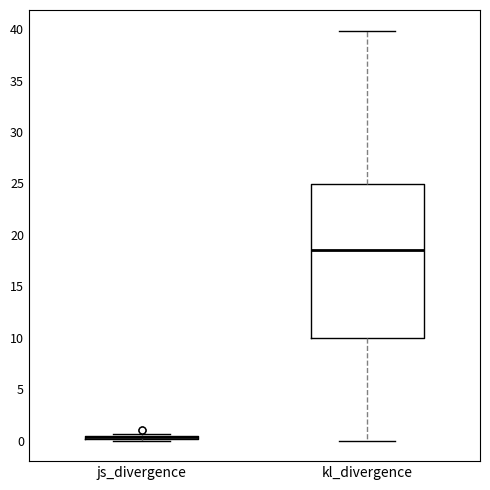

Where is the upper edge of the box for js_divergence on the y-axis? The values are not printed on the chart, so give them approximately, as read against the axis.

0.5